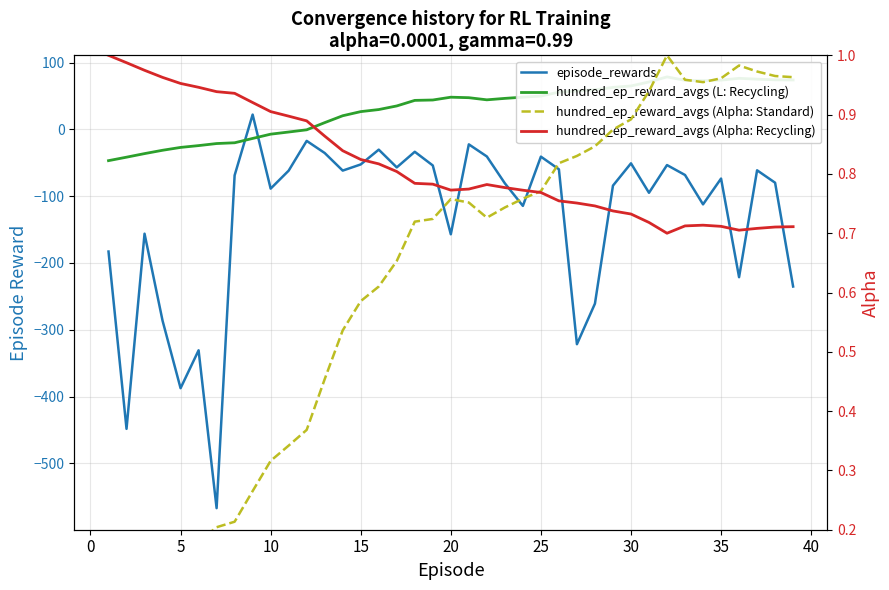

Reading left to right, extract all data points from this chart.

episode_rewards: -182.9	-448.4	-156.2	-286.4	-387.6	-330.8	-567.2	-68.8	22.2	-88.7	-61.7	-17.2	-35.3	-61.7	-52.4	-30.3	-56.9	-33.5	-54.0	-157.0	-22.4	-40.5	-80.7	-114.5	-40.8	-59.7	-321.7	-260.9	-84.2	-50.8	-94.9	-53.4	-68.3	-112.2	-73.6	-221.3	-61.2	-79.8	-235.3
hundred_ep_reward_avgs (L: Recycling): -46.8	-41.6	-36.2	-31.2	-26.9	-24.2	-21.2	-20.0	-13.5	-7.1	-3.9	-0.6	10.2	20.5	26.7	29.8	35.2	43.5	44.1	48.3	47.5	44.3	46.5	48.3	49.9	55.8	57.4	59.4	62.9	65.1	71.1	78.7	73.5	73.0	73.8	76.5	75.2	74.3	74.0
hundred_ep_reward_avgs (Alpha: Standard): 0.0	0.0	0.1	0.1	0.2	0.2	0.2	0.2	0.3	0.3	0.3	0.4	0.5	0.5	0.6	0.6	0.7	0.7	0.7	0.8	0.8	0.7	0.7	0.8	0.8	0.8	0.8	0.8	0.9	0.9	0.9	1.0	1.0	1.0	1.0	1.0	1.0	1.0	1.0
hundred_ep_reward_avgs (Alpha: Recycling): 1.0	1.0	1.0	1.0	1.0	0.9	0.9	0.9	0.9	0.9	0.9	0.9	0.9	0.8	0.8	0.8	0.8	0.8	0.8	0.8	0.8	0.8	0.8	0.8	0.8	0.8	0.8	0.7	0.7	0.7	0.7	0.7	0.7	0.7	0.7	0.7	0.7	0.7	0.7